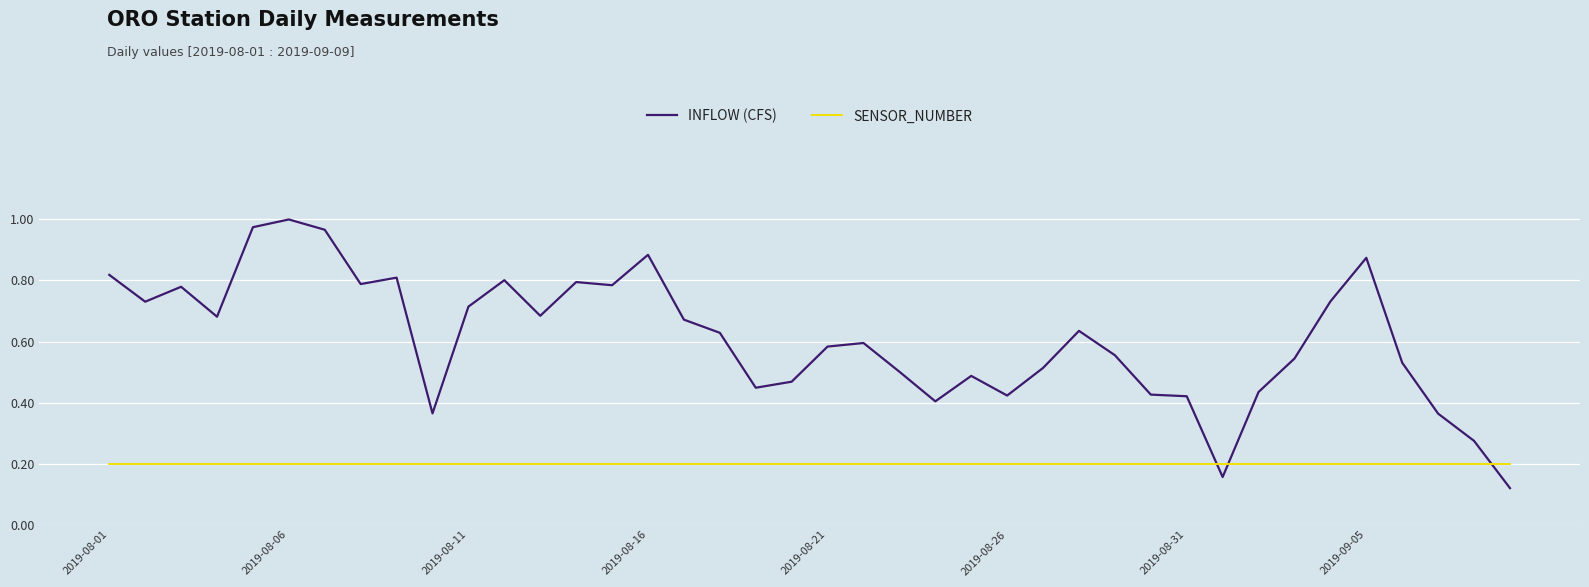

List the series in order of their overall mean, highest first.

INFLOW (CFS), SENSOR_NUMBER